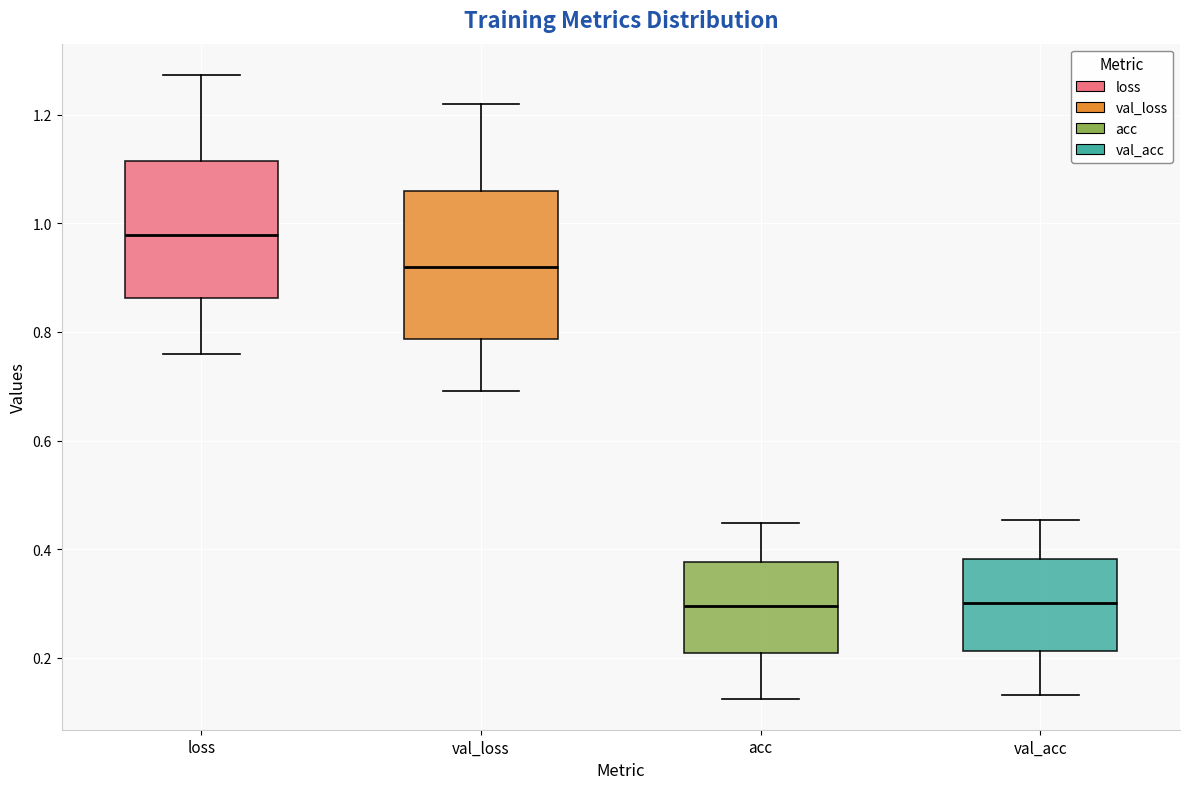

Where does the median line of the box for loss sit on the y-axis? The values are not printed on the chart, so give them approximately, as read against the axis.

0.98